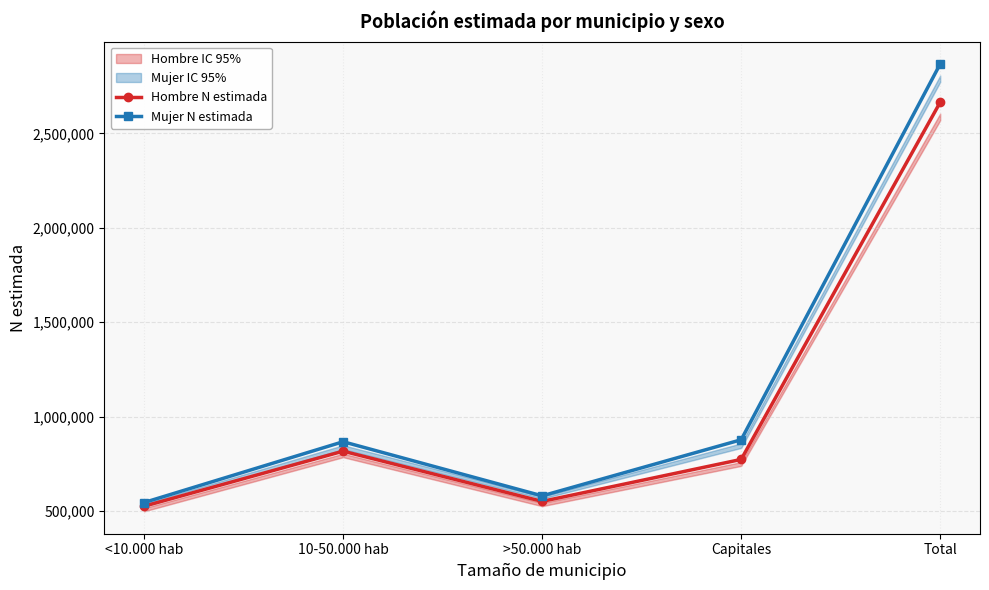

How many lines are shown in the chart?

2